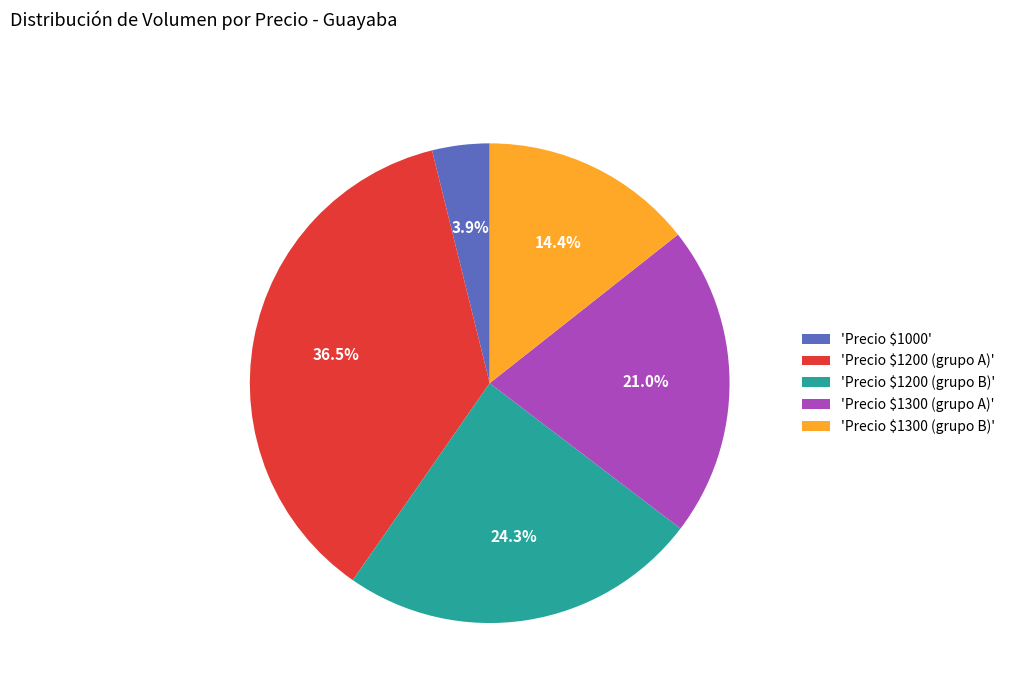

What is the largest slice in the pie chart?

'Precio $1200 (grupo A)'